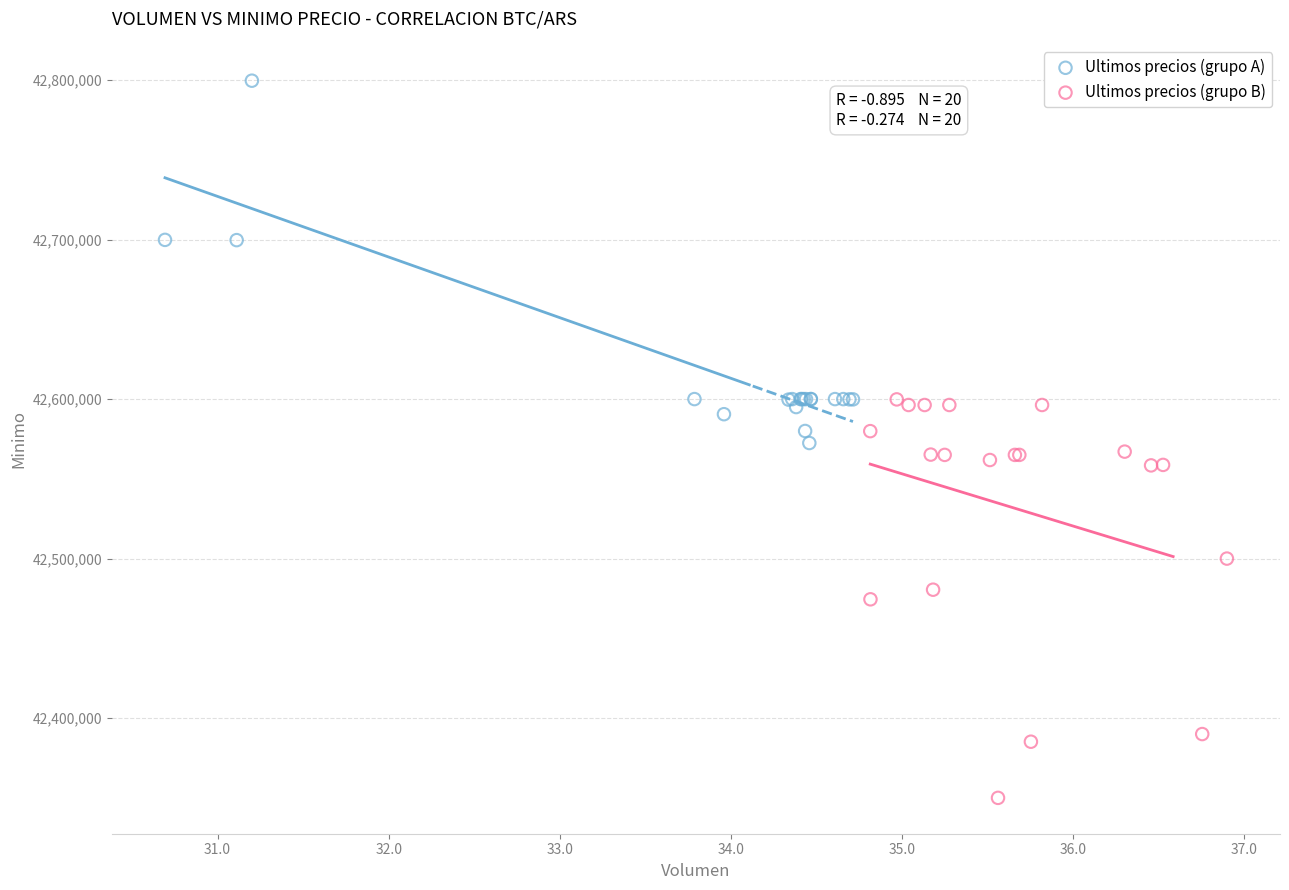

Which series reaches the minimum Y coordinate?

Ultimos precios (grupo B)